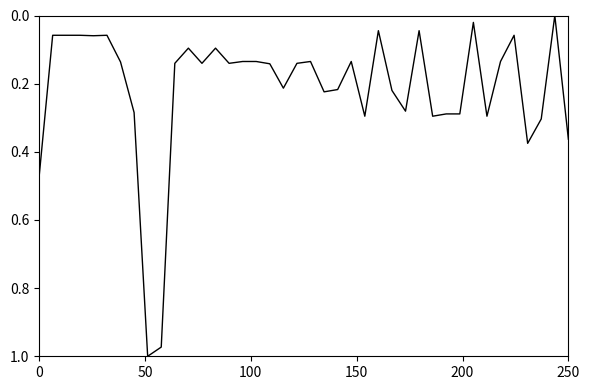

How many interior local peaks (higher than both neighbors) does the data have?

11